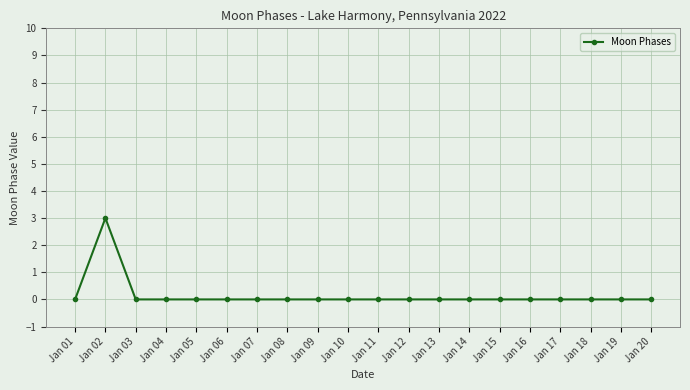

At which category does the chart reach its peak across all series?

Jan 02